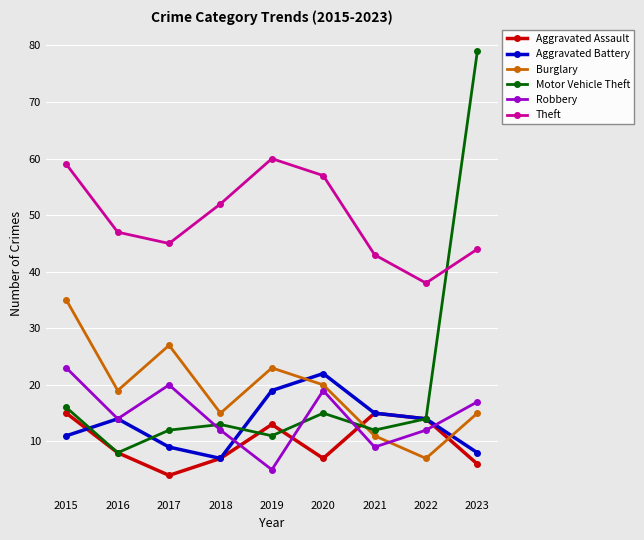

True or false: Theft and Burglary cross at least once.

False